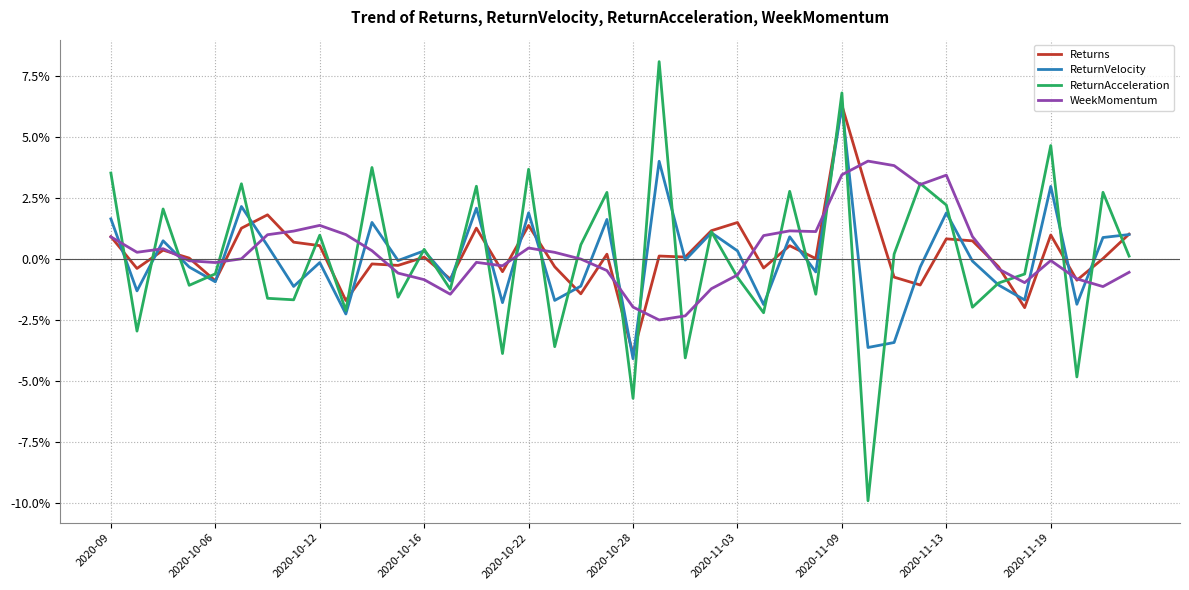

True or false: WeekMomentum and ReturnVelocity intersect in this chart.

True